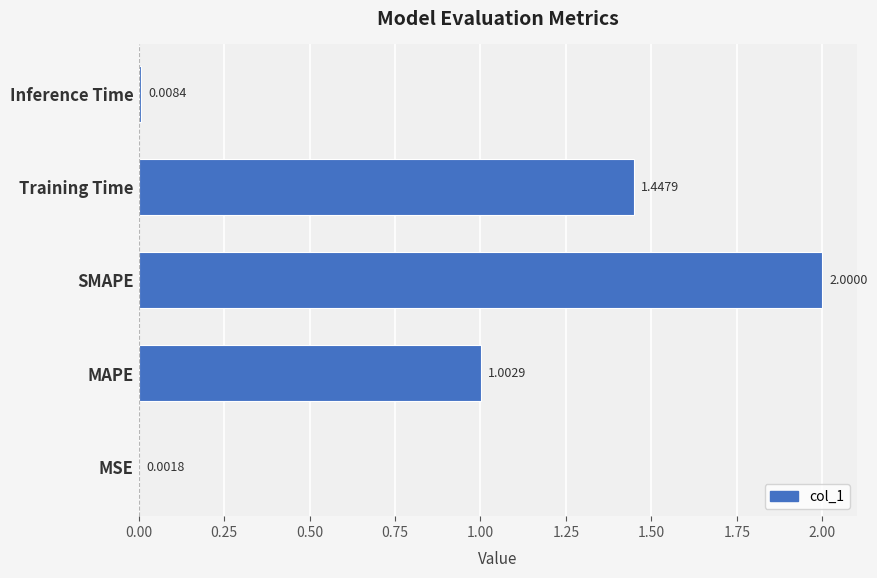

Where is the data nearest to the value 1?

MAPE